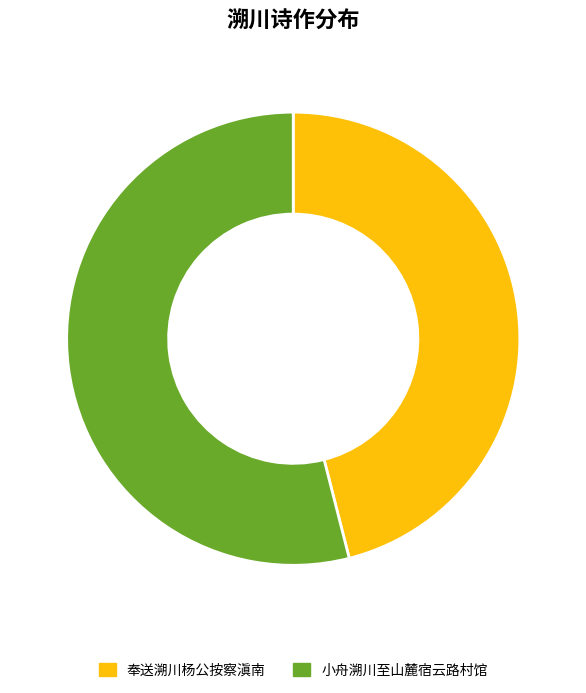

Rank the categories by value from highest to lowest.

小舟溯川至山麓宿云路村馆, 奉送溯川杨公按察滇南